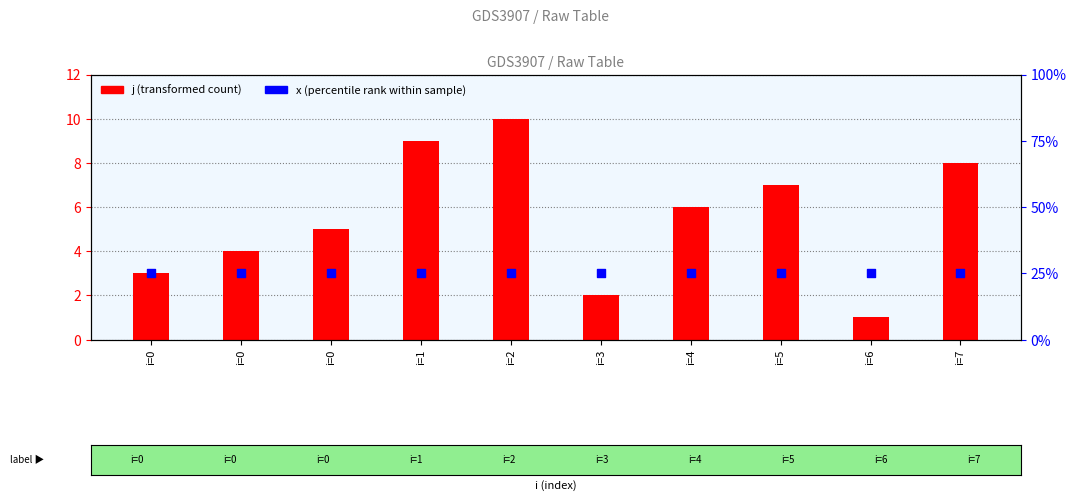

At how many categories does at least one series exceed 9?

1